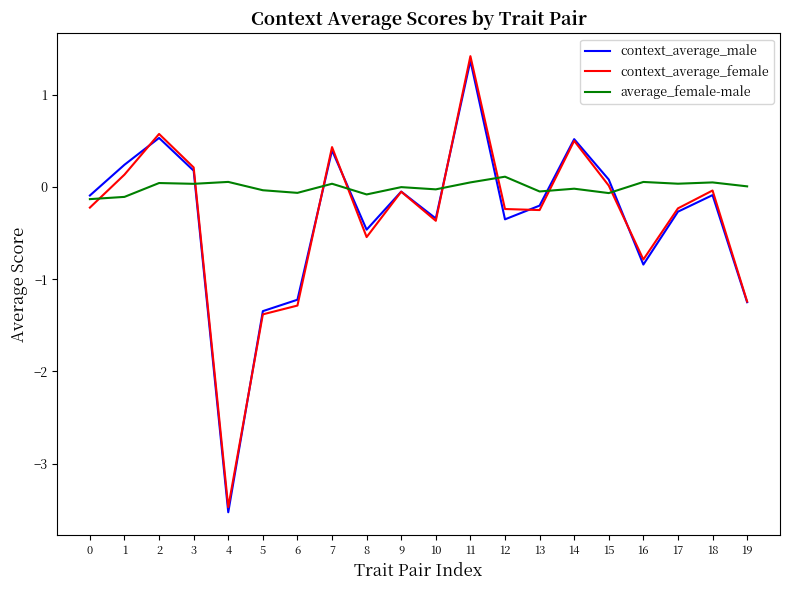

True or false: context_average_male has more than 0 points higher than both neighbors.

True